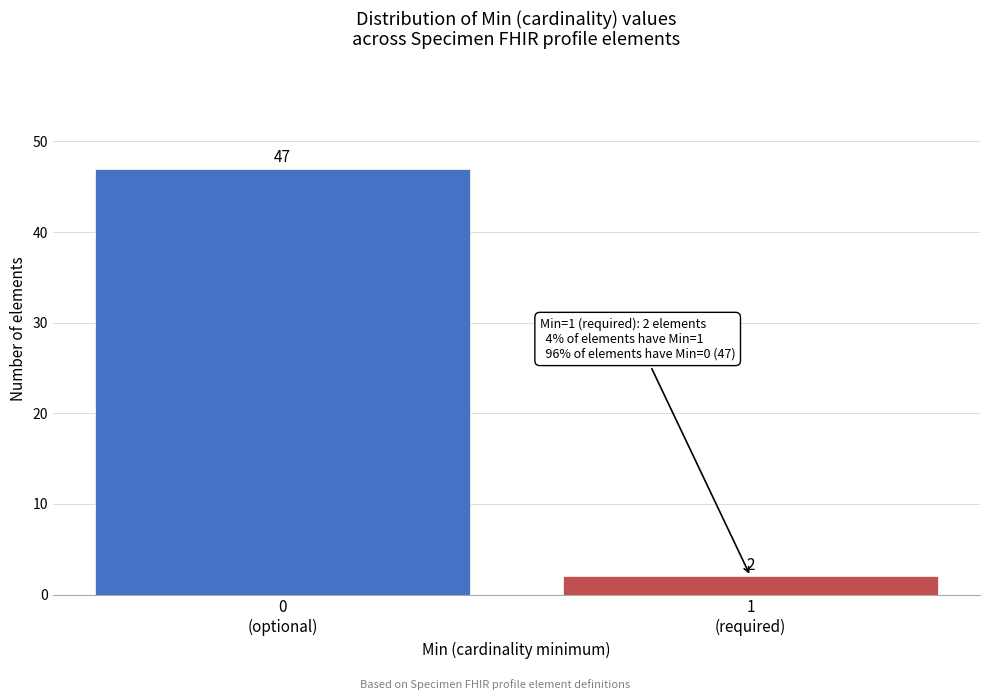

Reading left to right, list all the values displayed in this chart.

47	2